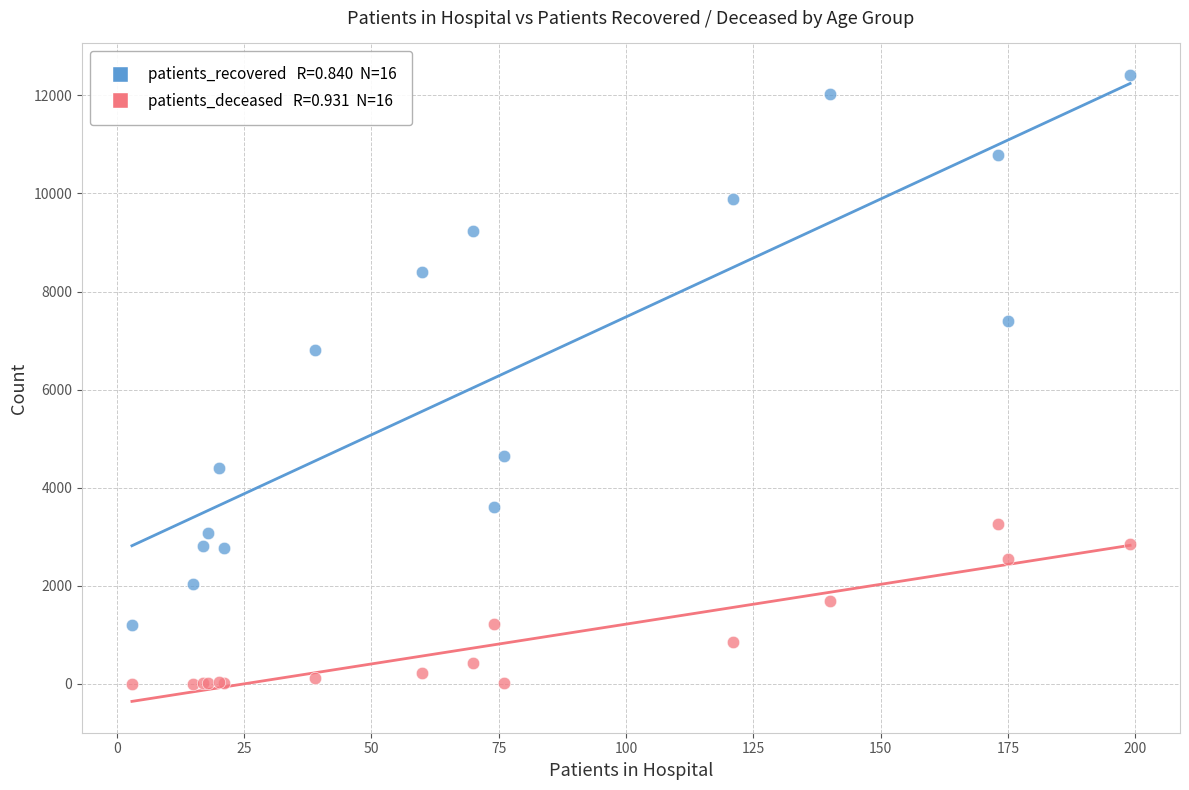

Across all series, what Y value is closest to 6212?

6800